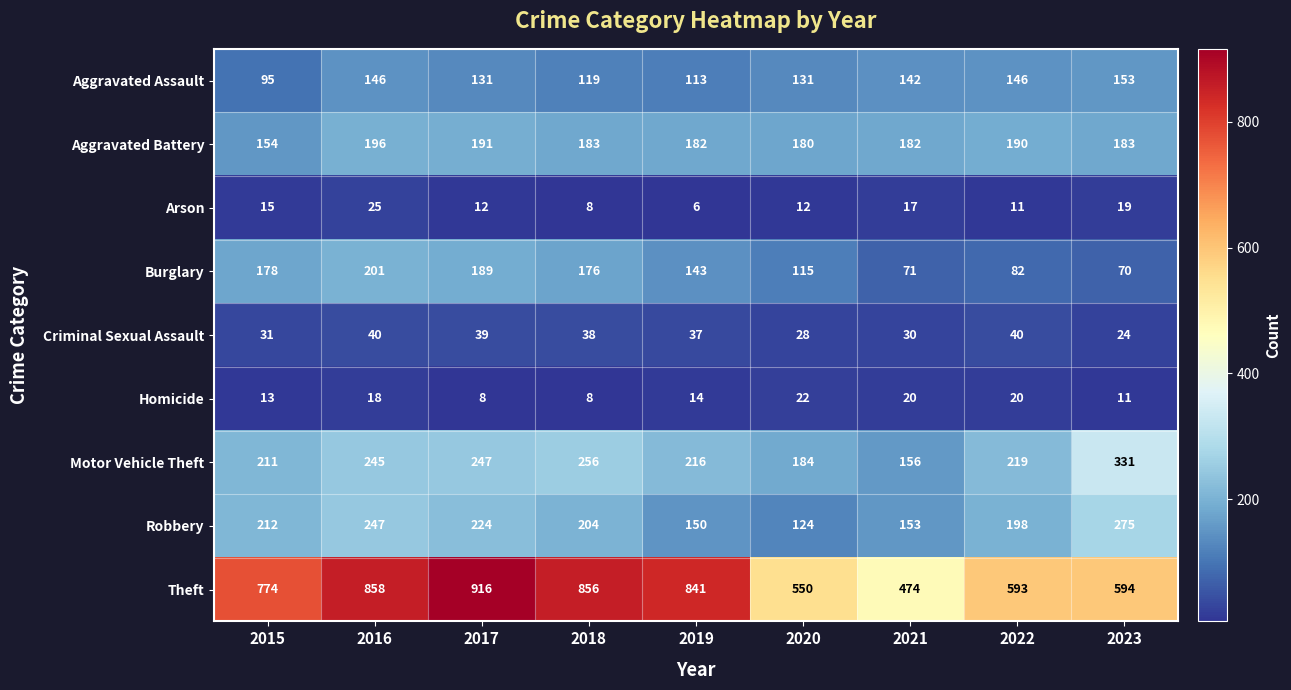

True or false: Motor Vehicle Theft has a value of 184 at 2020.

True